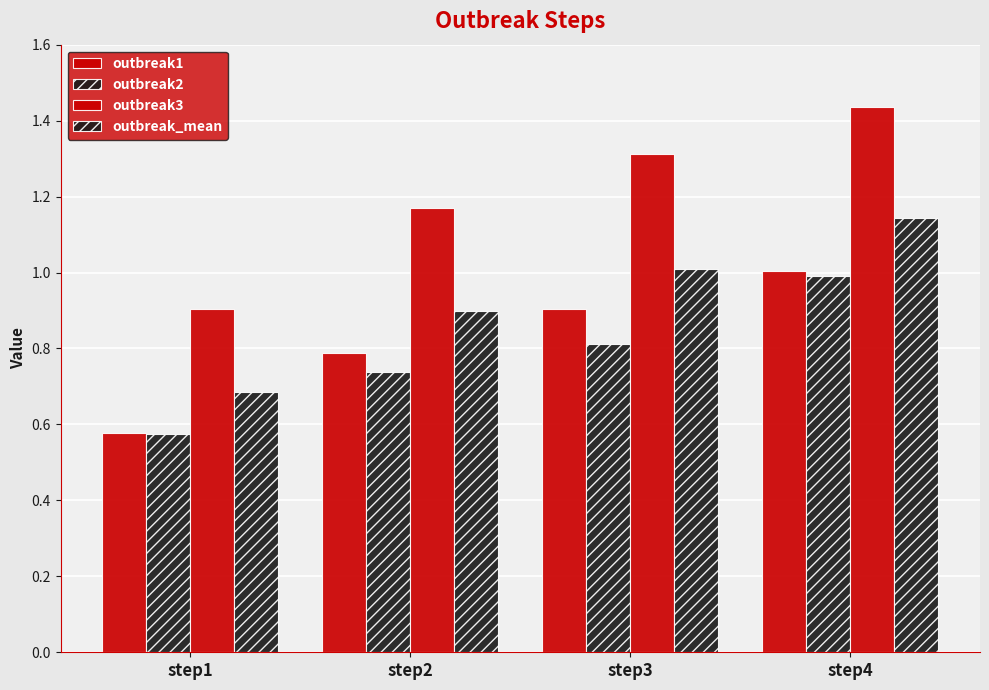

Where is outbreak3 nearest to the value 1?

step1